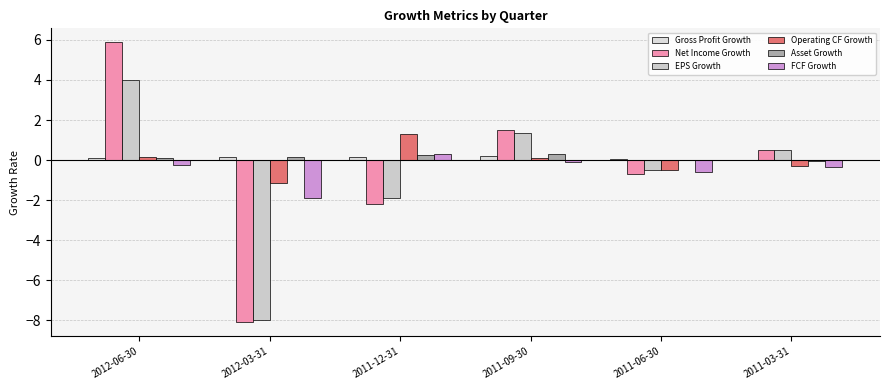

Reading left to right, list all the values displayed in this chart.

Gross Profit Growth: 0.1	0.1	0.1	0.2	0.1	-0.0
Net Income Growth: 5.9	-8.1	-2.2	1.5	-0.7	0.5
EPS Growth: 4.0	-8.0	-1.9	1.3	-0.5	0.5
Operating CF Growth: 0.1	-1.1	1.3	0.1	-0.5	-0.3
Asset Growth: 0.1	0.1	0.2	0.3	-0.0	-0.1
FCF Growth: -0.2	-1.9	0.3	-0.1	-0.6	-0.4